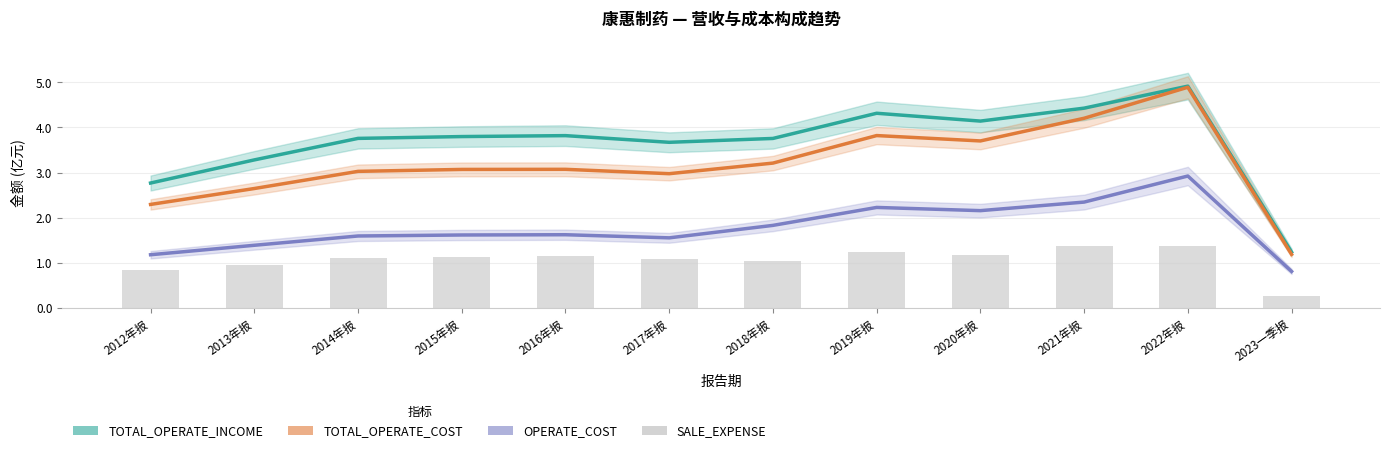

Rank the series by their average value, from highest to lowest.

TOTAL_OPERATE_INCOME, TOTAL_OPERATE_COST, OPERATE_COST, SALE_EXPENSE